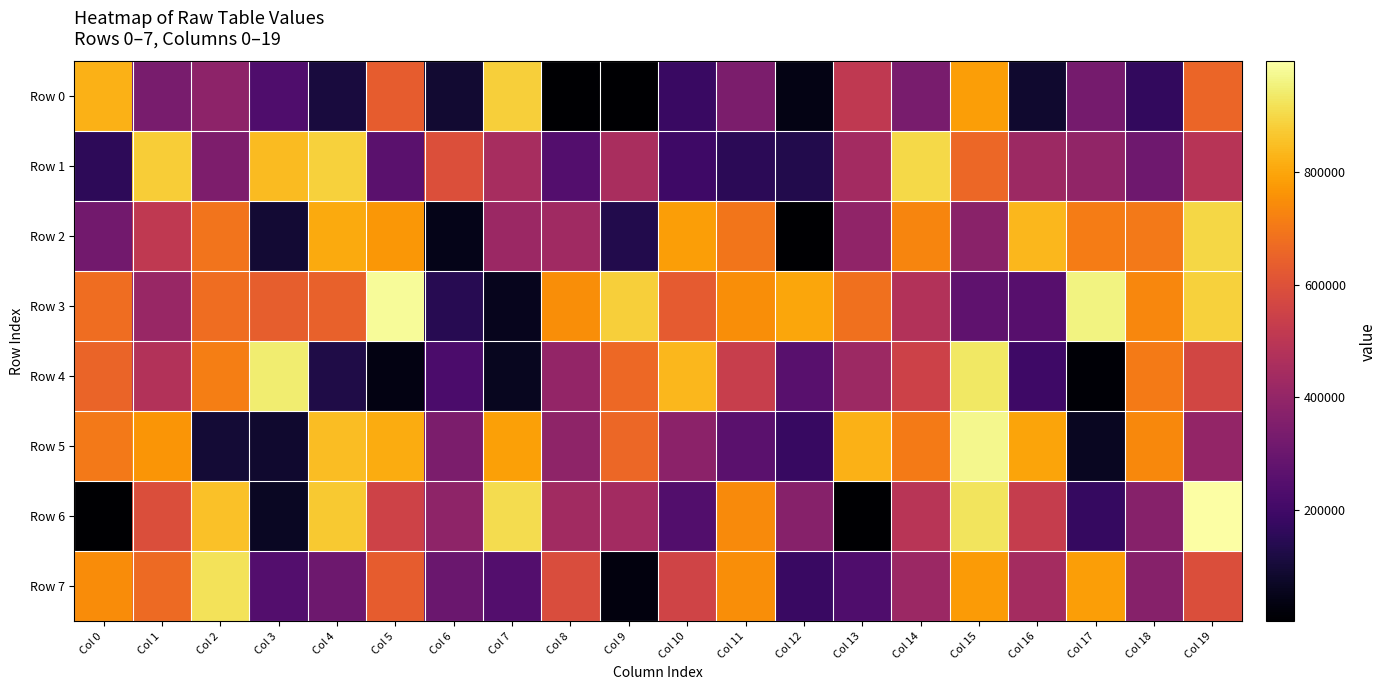

Reading left to right, extract all data points from this chart.

Row 0: Col 0=821706	Col 1=335197	Col 2=386346	Col 3=234306	Col 4=111569	Col 5=634376	Col 6=91457	Col 7=881737	Col 8=4753	Col 9=6279	Col 10=184987	Col 11=342018	Col 12=41222	Col 13=513441	Col 14=336474	Col 15=783231	Col 16=85493	Col 17=325832	Col 18=167173	Col 19=655821
Row 1: Col 0=155212	Col 1=876492	Col 2=347887	Col 3=840612	Col 4=885213	Col 5=259388	Col 6=594201	Col 7=449945	Col 8=245918	Col 9=453578	Col 10=194957	Col 11=154357	Col 12=135143	Col 13=437440	Col 14=898733	Col 15=658640	Col 16=424786	Col 17=398346	Col 18=311143	Col 19=489057
Row 2: Col 0=317324	Col 1=511994	Col 2=693092	Col 3=93553	Col 4=808884	Col 5=769736	Col 6=49835	Col 7=421114	Col 8=431501	Col 9=134688	Col 10=782390	Col 11=693333	Col 12=6195	Col 13=391139	Col 14=731097	Col 15=376263	Col 16=836378	Col 17=710771	Col 18=704321	Col 19=896978
Row 3: Col 0=674525	Col 1=412561	Col 2=676636	Col 3=635230	Col 4=644225	Col 5=979969	Col 6=145255	Col 7=55916	Col 8=748955	Col 9=880571	Col 10=631104	Col 11=750511	Col 12=799448	Col 13=682850	Col 14=477995	Col 15=272794	Col 16=252342	Col 17=958981	Col 18=735286	Col 19=883504
Row 4: Col 0=651837	Col 1=478124	Col 2=713081	Col 3=944049	Col 4=125855	Col 5=35061	Col 6=225206	Col 7=60381	Col 8=399170	Col 9=664328	Col 10=833946	Col 11=532065	Col 12=258340	Col 13=424240	Col 14=546079	Col 15=933257	Col 16=194268	Col 17=11540	Col 18=705446	Col 19=564607
Row 5: Col 0=704228	Col 1=765853	Col 2=100220	Col 3=87947	Col 4=846191	Col 5=812047	Col 6=343611	Col 7=789766	Col 8=388300	Col 9=660454	Col 10=382054	Col 11=260345	Col 12=180704	Col 13=821249	Col 14=708603	Col 15=971466	Col 16=796194	Col 17=62100	Col 18=736894	Col 19=401762
Row 6: Col 0=3466	Col 1=589610	Col 2=853570	Col 3=69129	Col 4=869111	Col 5=550656	Col 6=390387	Col 7=906454	Col 8=435699	Col 9=440528	Col 10=240516	Col 11=740404	Col 12=368212	Col 13=4985	Col 14=494765	Col 15=922416	Col 16=527596	Col 17=175428	Col 18=369722	Col 19=995330
Row 7: Col 0=744398	Col 1=668605	Col 2=919687	Col 3=243981	Col 4=306429	Col 5=634702	Col 6=300310	Col 7=246280	Col 8=585157	Col 9=29956	Col 10=557121	Col 11=747648	Col 12=185445	Col 13=233357	Col 14=420046	Col 15=776749	Col 16=443066	Col 17=784425	Col 18=368076	Col 19=591866